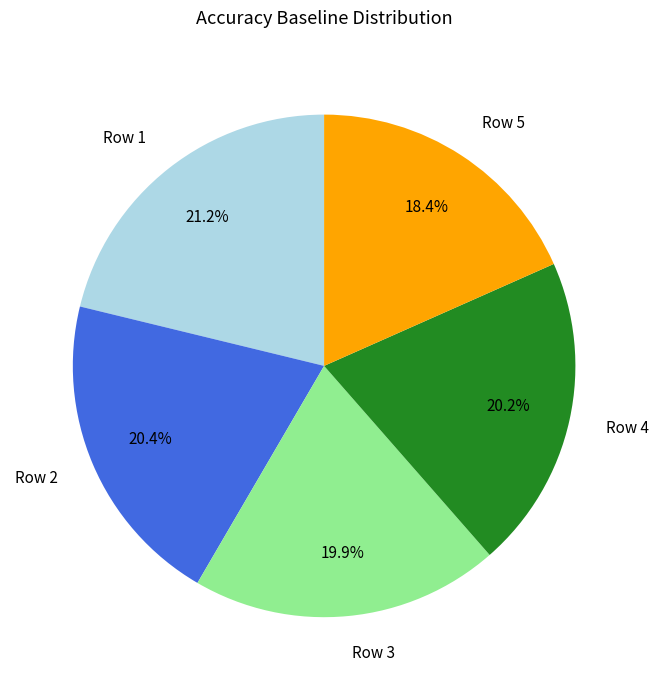

Do Row 4 and Row 1 together represent more than half of the pie?

No